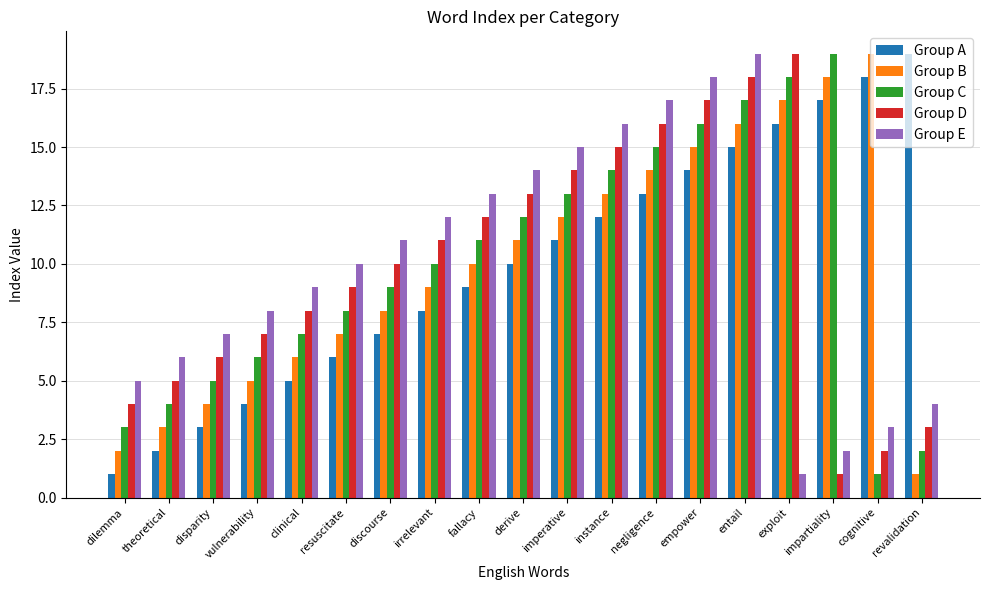

The Group E series shows 17 at resuscitate. True or false?

False